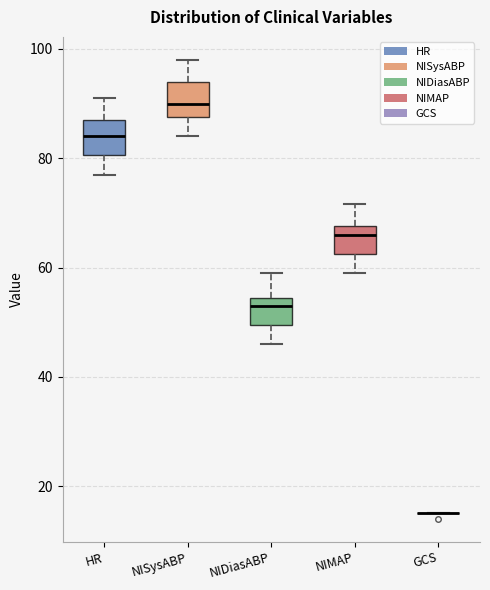

Where does the upper whisker of the box for NIMAP end on the y-axis? The values are not printed on the chart, so give them approximately, as read against the axis.

72